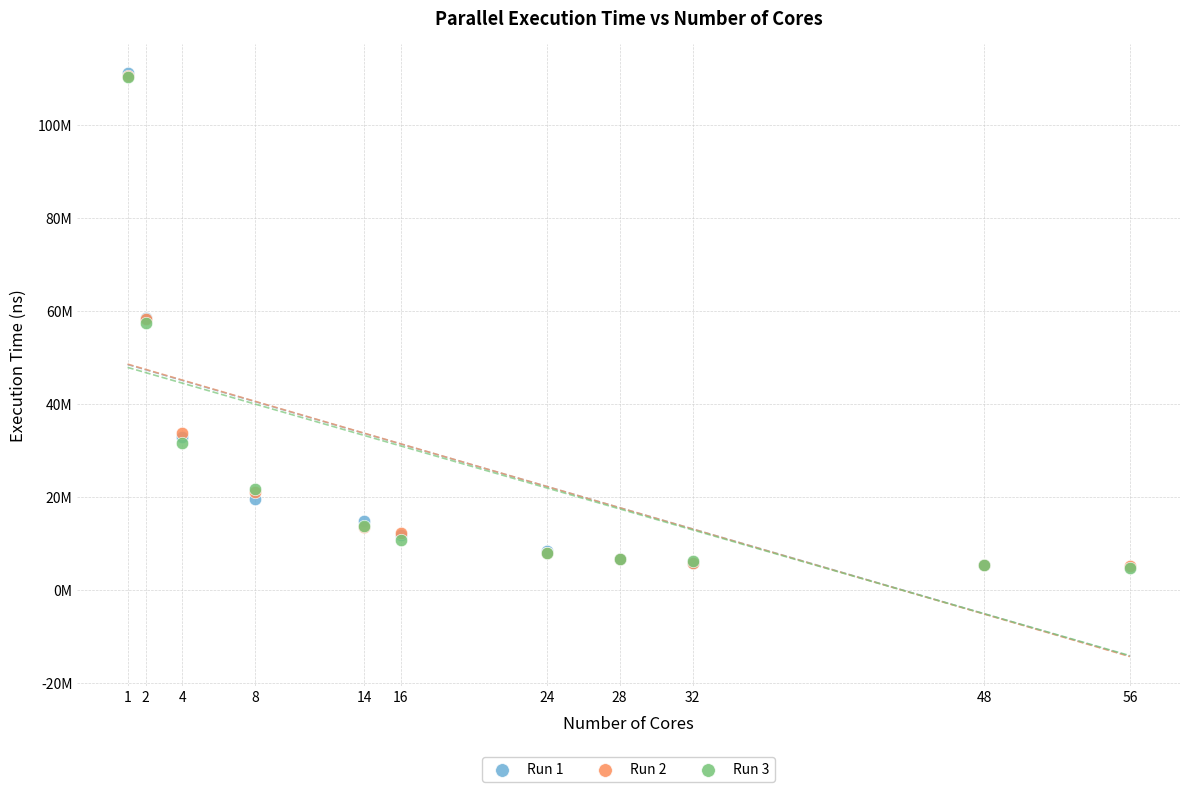

Which series has the widest spread of Y values?

Run 1